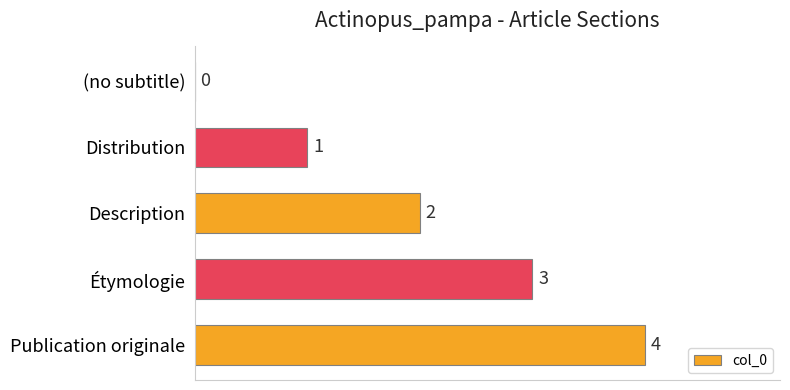

What is the sum of all values?

10